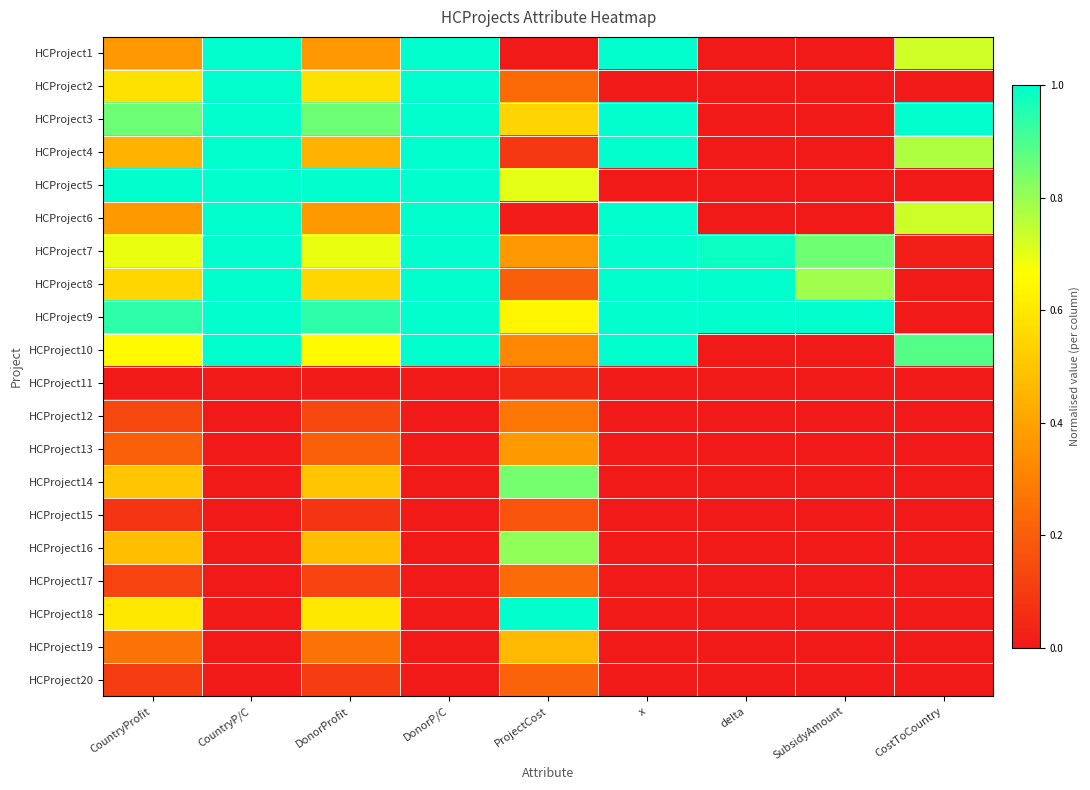

How many distinct data groups are displayed?

20